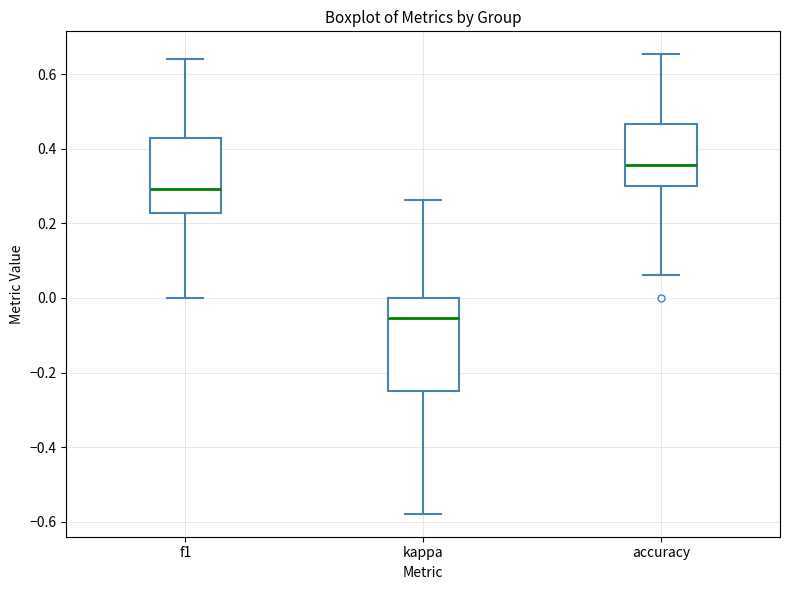

Reading left to right, read every box against the y-axis: the position of its median line, the range the box covers, and the ends of its whiskers. The values are not printed on the chart, so give them approximately, as read against the axis.

f1: median 0.30, box 0.22 to 0.42, whiskers 0.00 to 0.64
kappa: median -0.06, box -0.24 to 0.00, whiskers -0.58 to 0.26
accuracy: median 0.36, box 0.30 to 0.46, whiskers 0.06 to 0.66